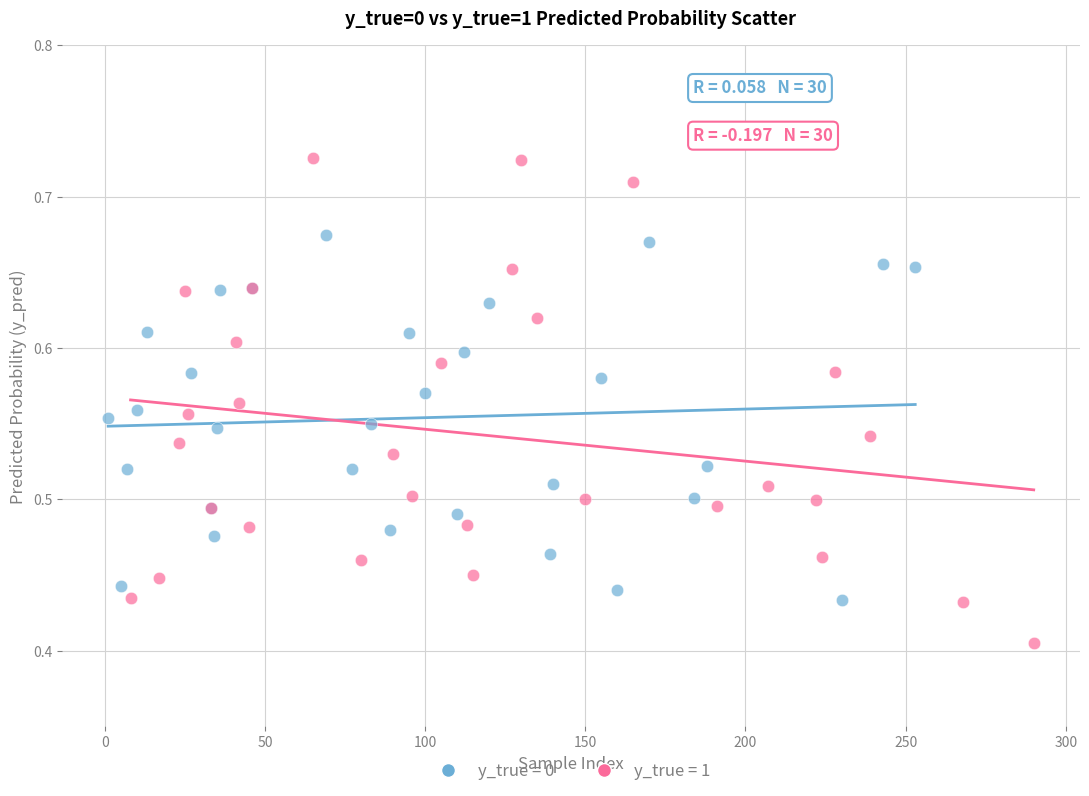

Which series contains the highest Y value?

y_true = 1